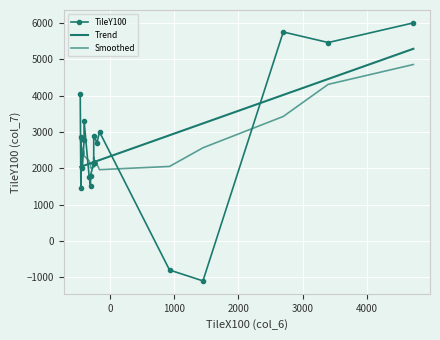

Reading left to right, what are all the values shown in this chart?

TileX100: -250	-250	-250	-250	-250	-250	-250	-250	-450	-300	-428	-450	-200	-250	-160	-300	-400	-320	-460	-400	4725	2700	1450	3400	930
TileY100: 2150	2150	2150	2150	2150	2150	2150	2150	1450	1800	1995	2850	2700	2900	3000	1500	2775	1750	4040	3300	6000	5750	-1100	5460	-800